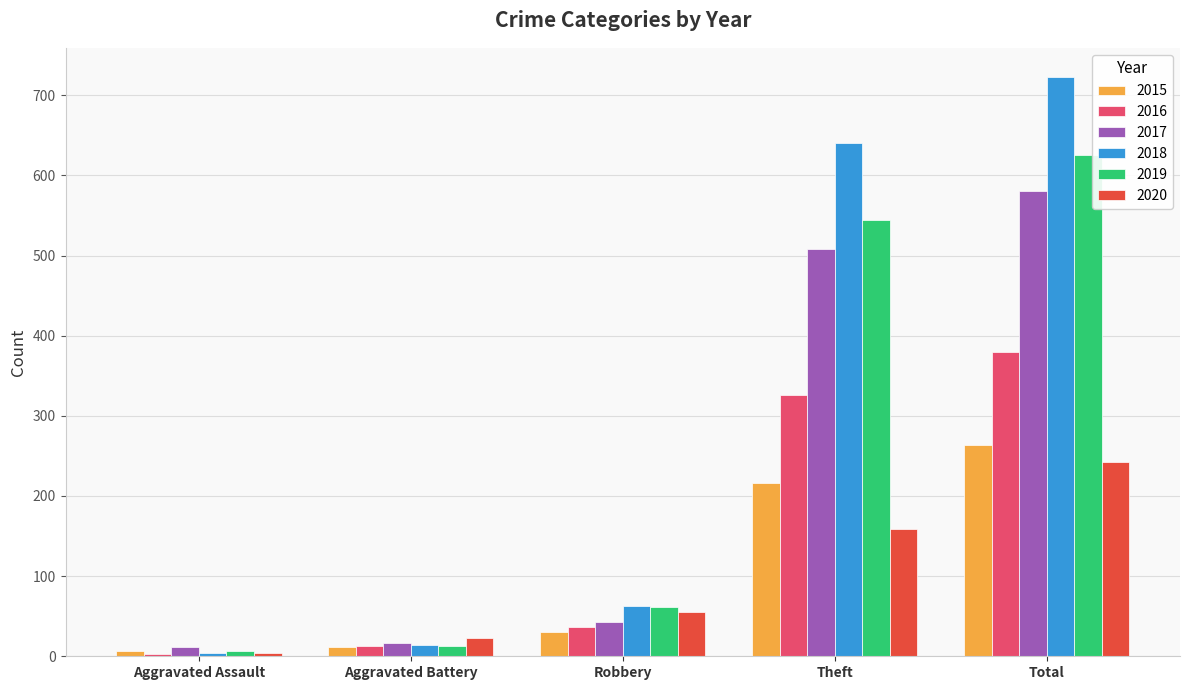

At which category is the sum across all series the highest?

Total